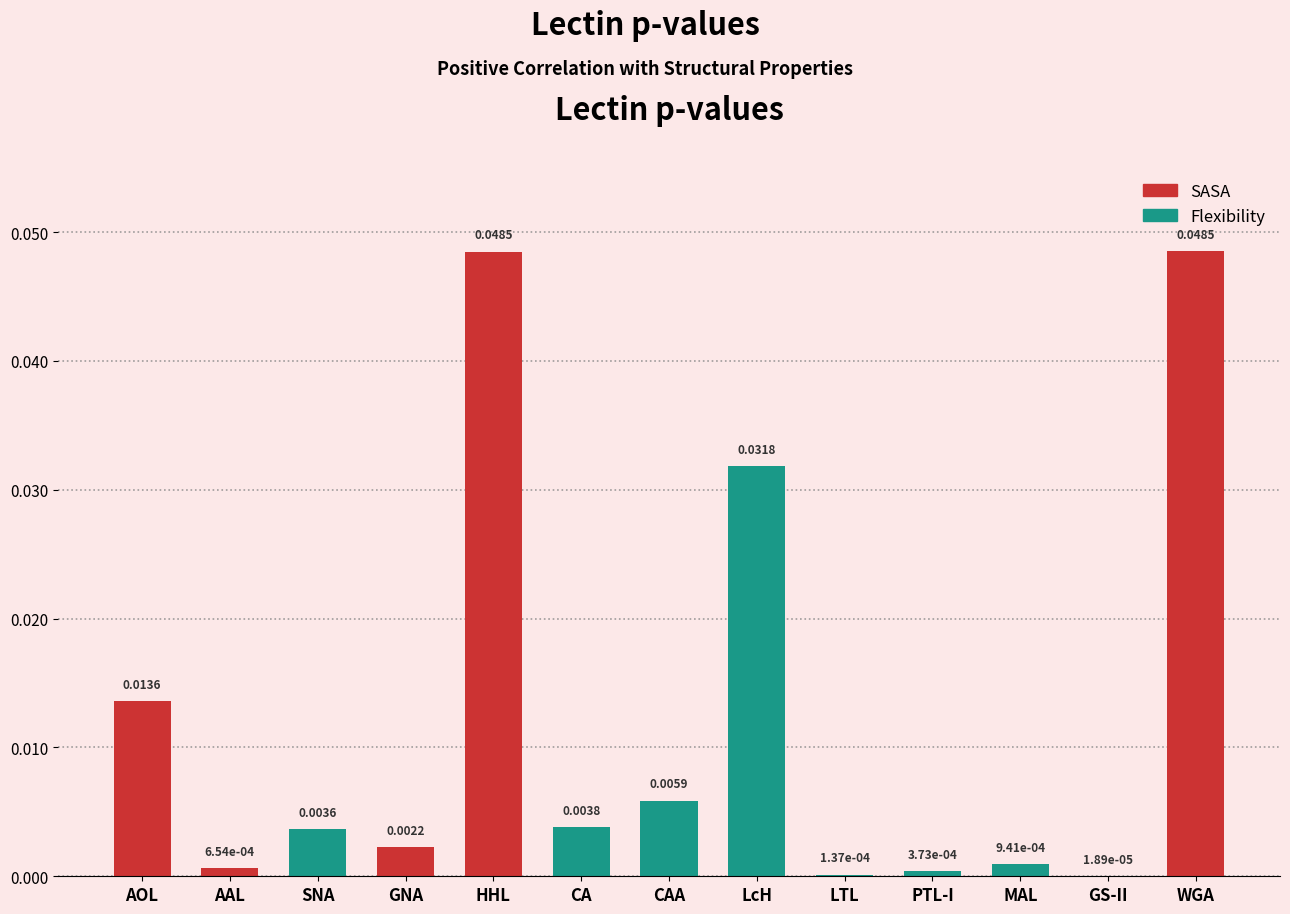

Between PTL-I and AAL, which is larger?

AAL